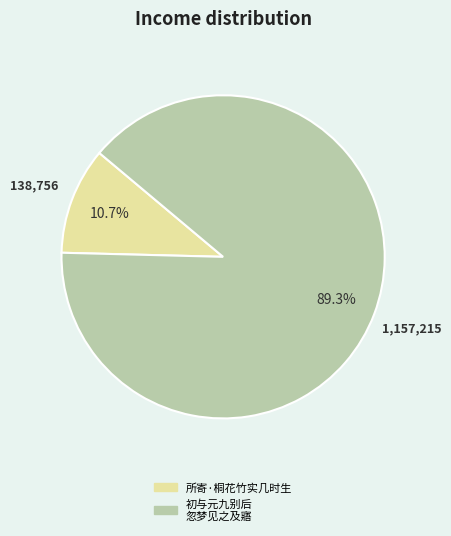

Is there a majority slice in this chart?

Yes